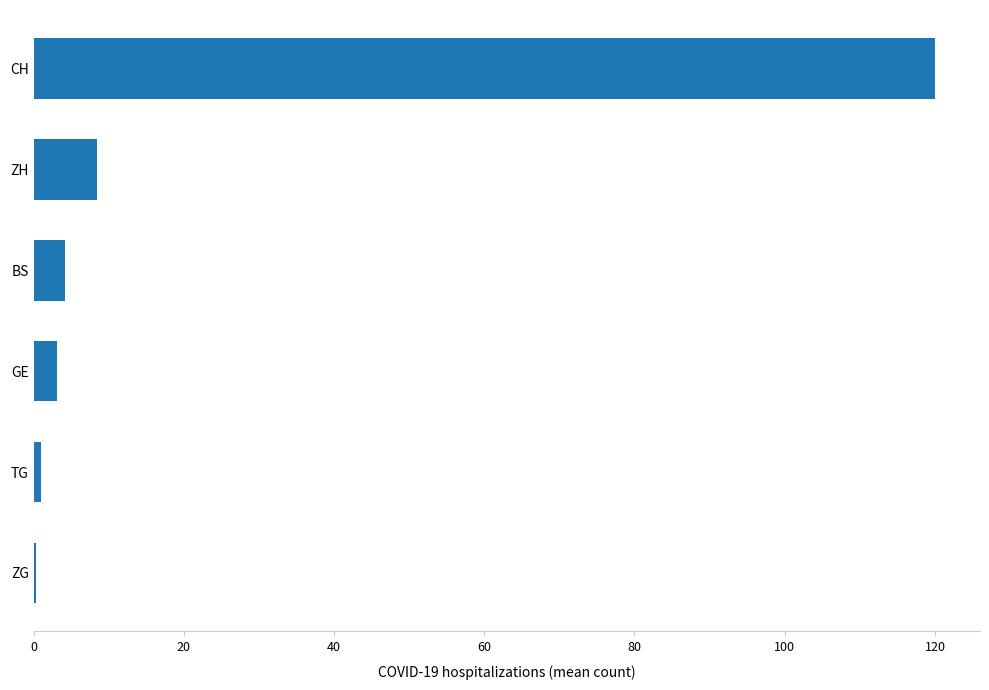

What is the sum of all values?

137.1